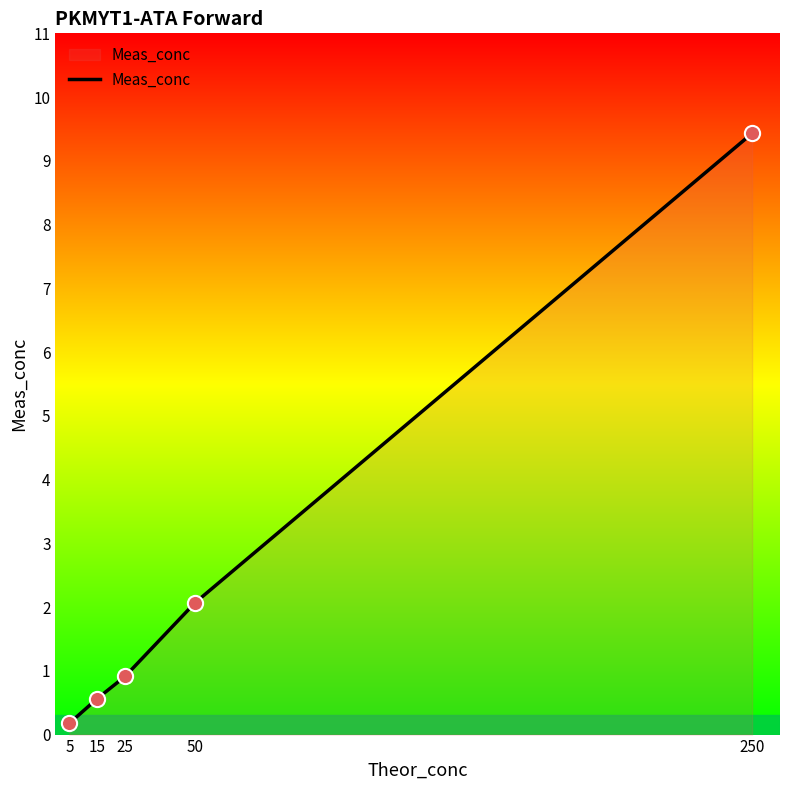

What is the ratio of the value at 250 to the value at 50?

4.6